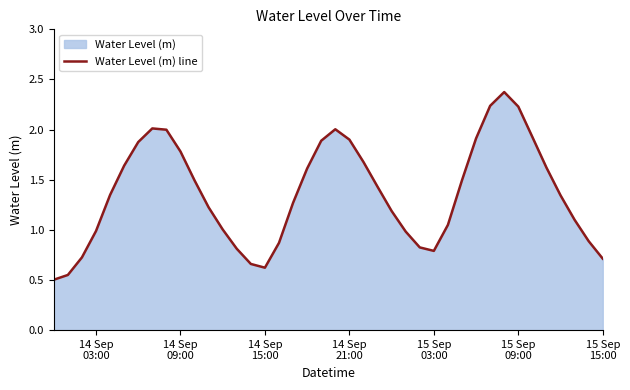

How many values are below 1?

13